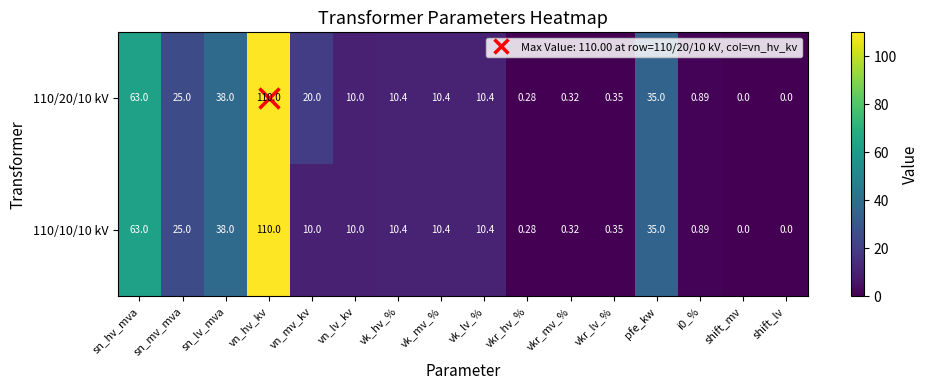

At which category is the sum across all series the highest?

vn_hv_kv